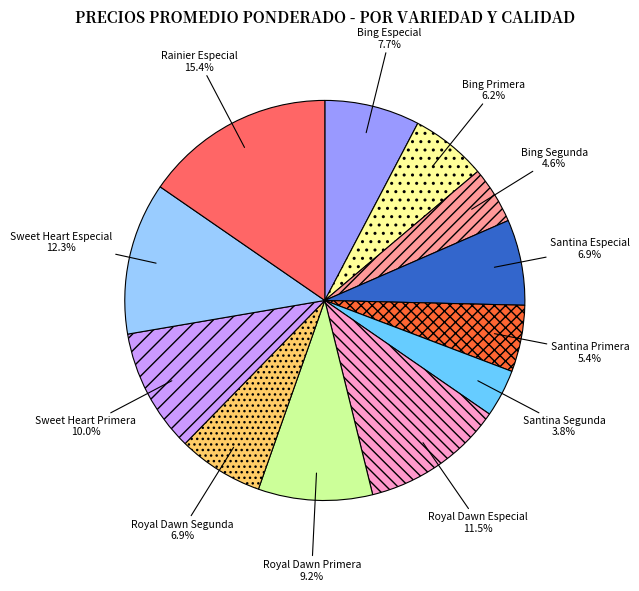

The Royal Dawn Primera slice represents 1% of the pie. True or false?

False